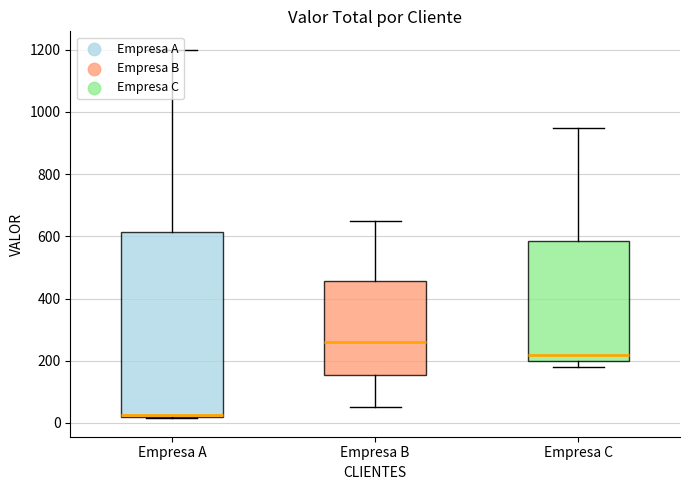

Which series contains the lowest Y value?

Empresa A